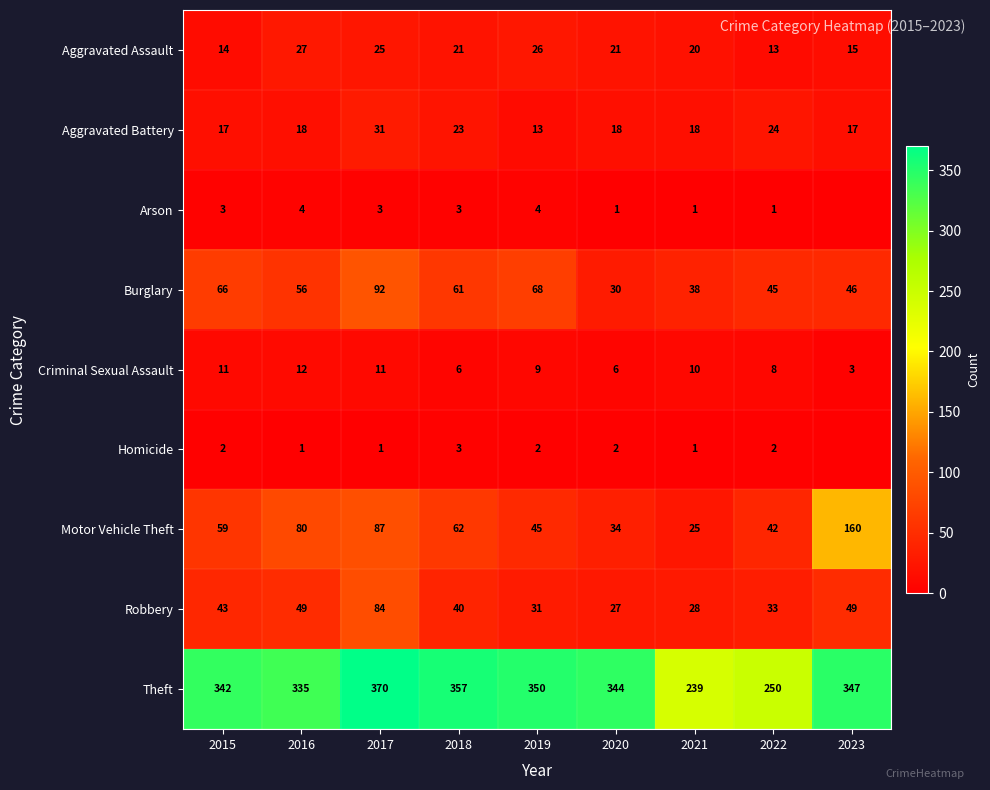

Count the number of data series in this chart.

9